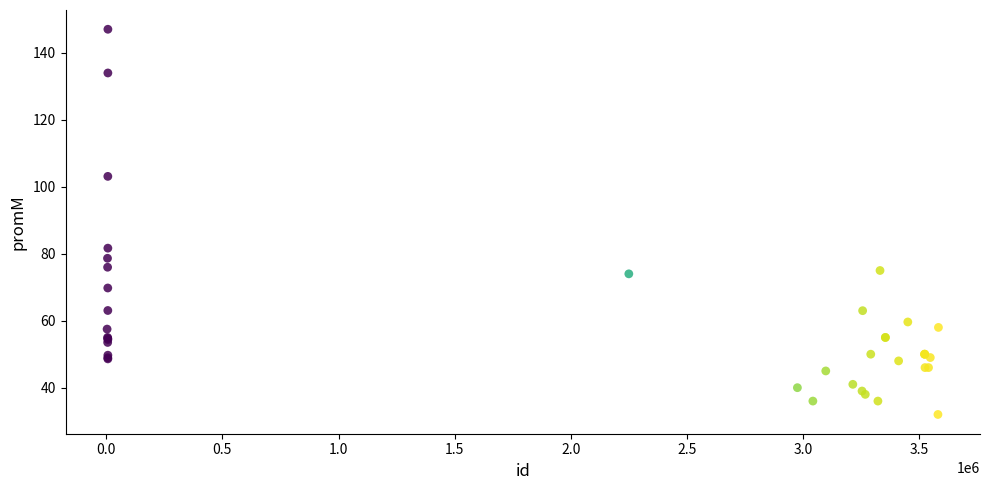

What Y value in the scatter plot is closest to 89?

81.7